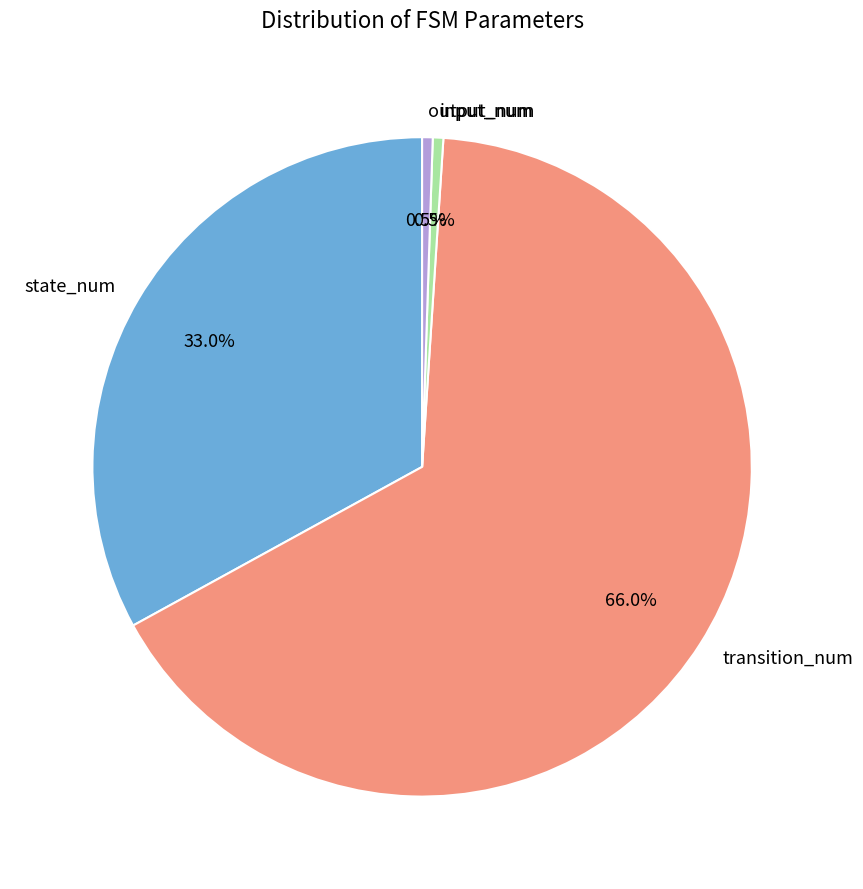

To the nearest percent, what is the combined percentage of output_num and input_num?

1%